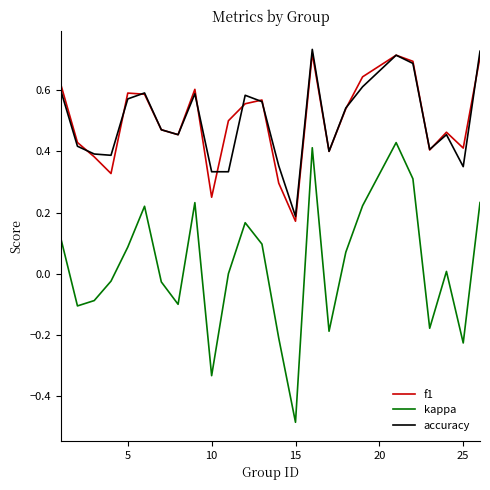

True or false: accuracy has more than 0 interior local peaks.

True